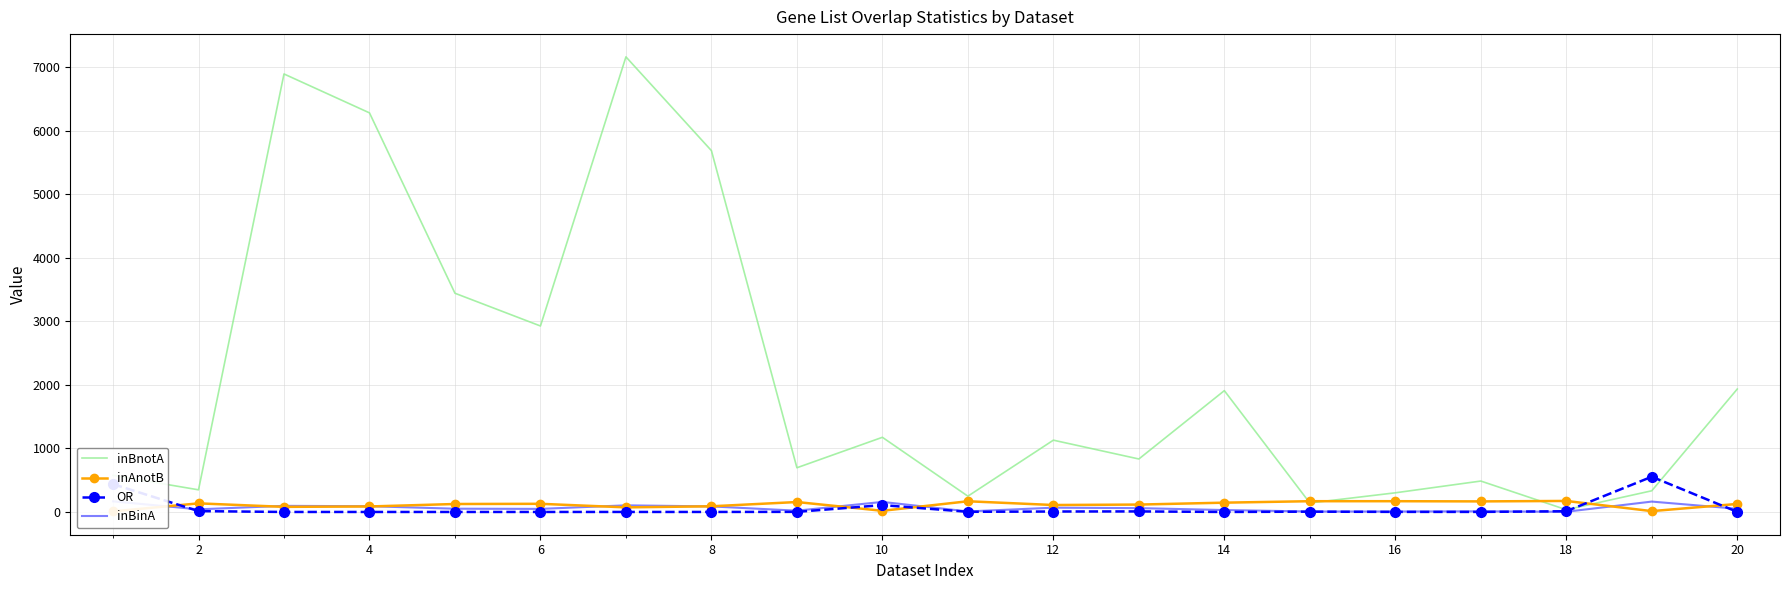

Read the OR value at 14.

1.7